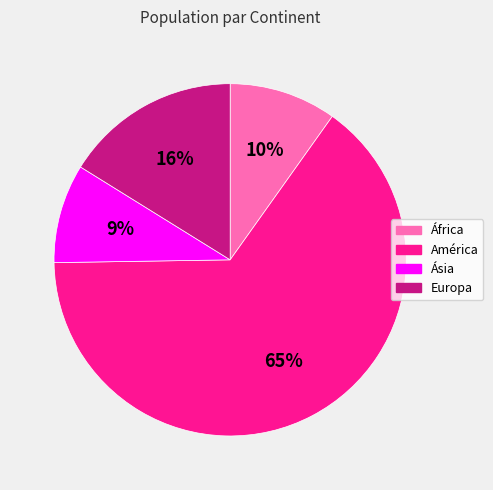

True or false: Europa accounts for 23% of the total.

False